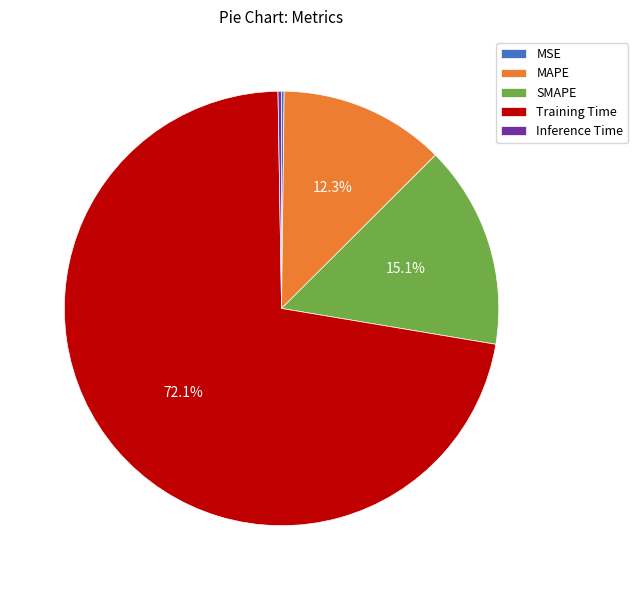

Is it true that SMAPE is 7% of the pie?

False